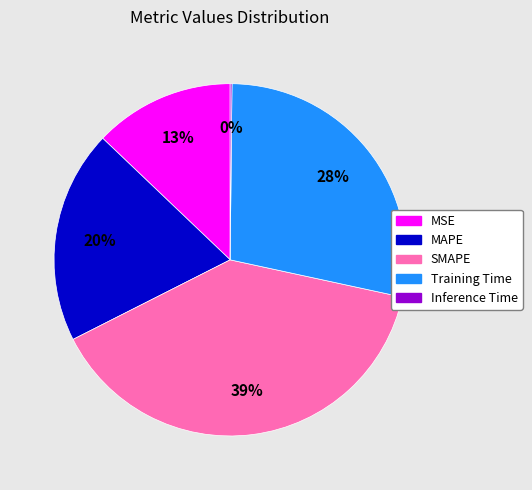

Is Training Time the majority of the pie?

No